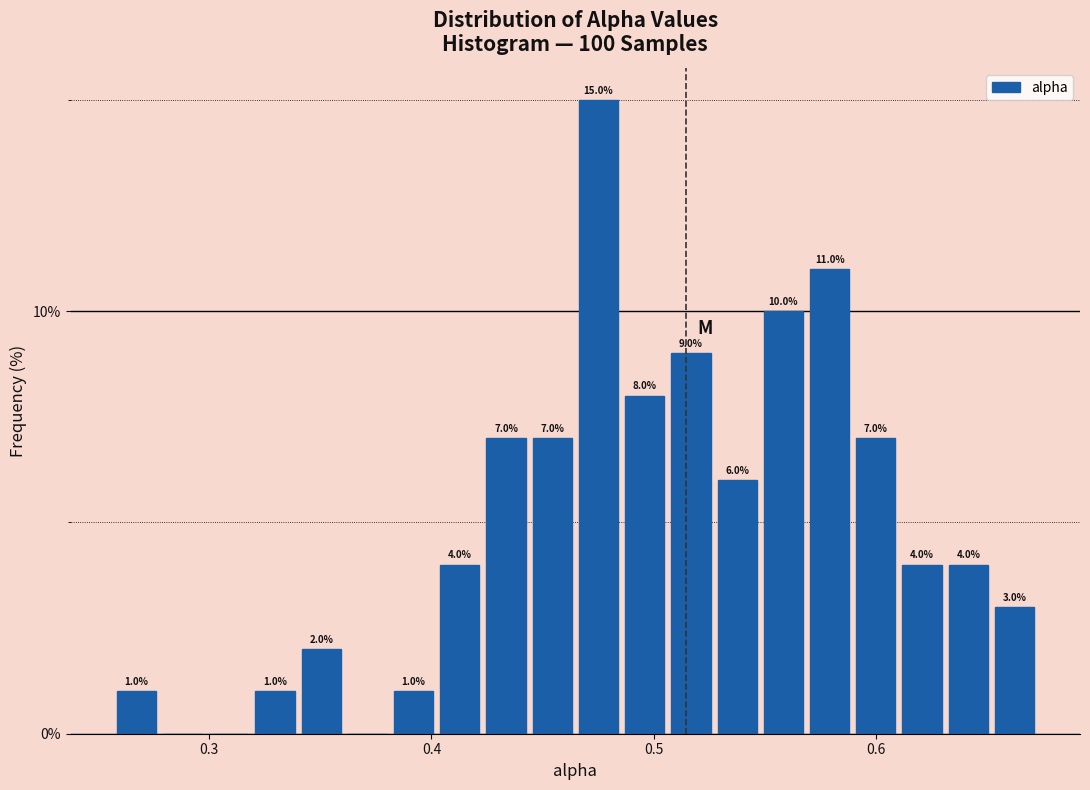

Read against the x-axis, roughly where is the centre of the tallest bar?

0.48